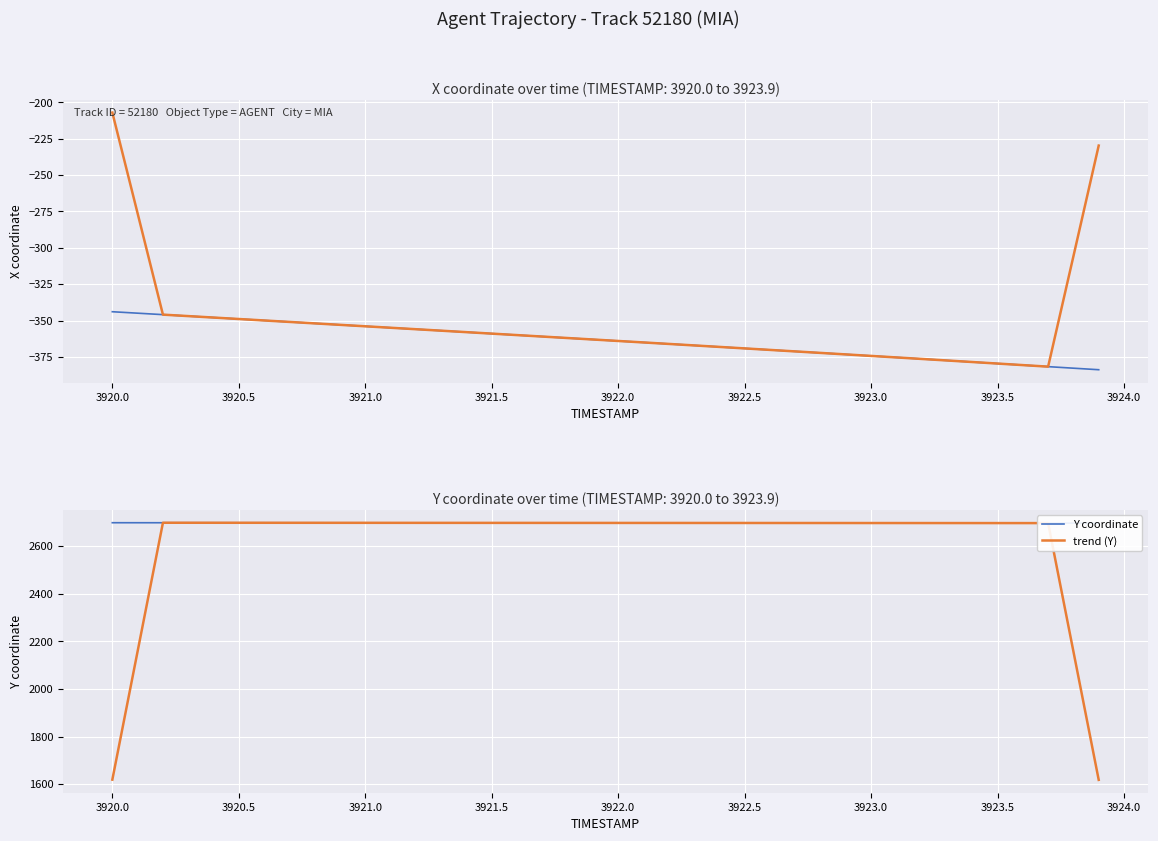

The value of trend (Y) at 3922.0 is 571.9. True or false?

False